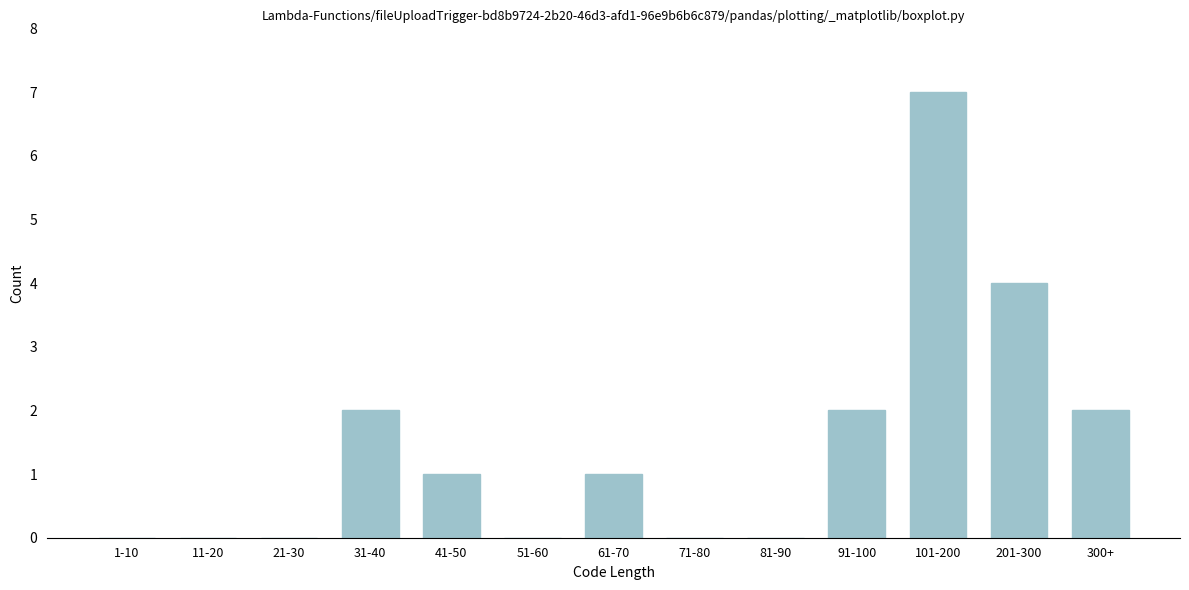

Reading right to left, transcribe all the data shown in this chart.

300+=2	201-300=4	101-200=7	91-100=2	81-90=0	71-80=0	61-70=1	51-60=0	41-50=1	31-40=2	21-30=0	11-20=0	1-10=0